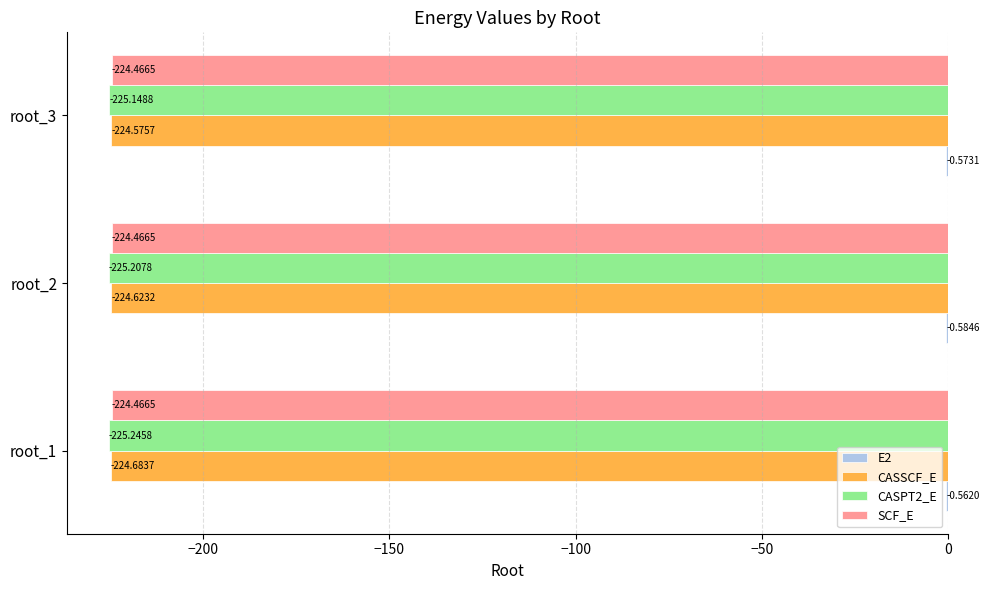

What is the sum of the SCF_E values at root_1 and root_2?

-448.9